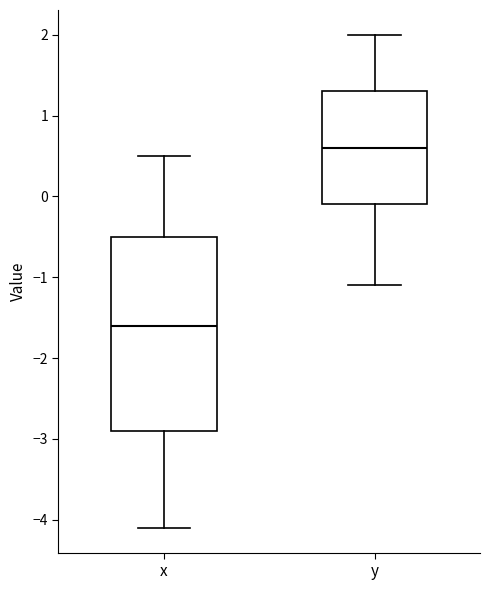

Where does the lower whisker of the box for y end on the y-axis? The values are not printed on the chart, so give them approximately, as read against the axis.

-1.1